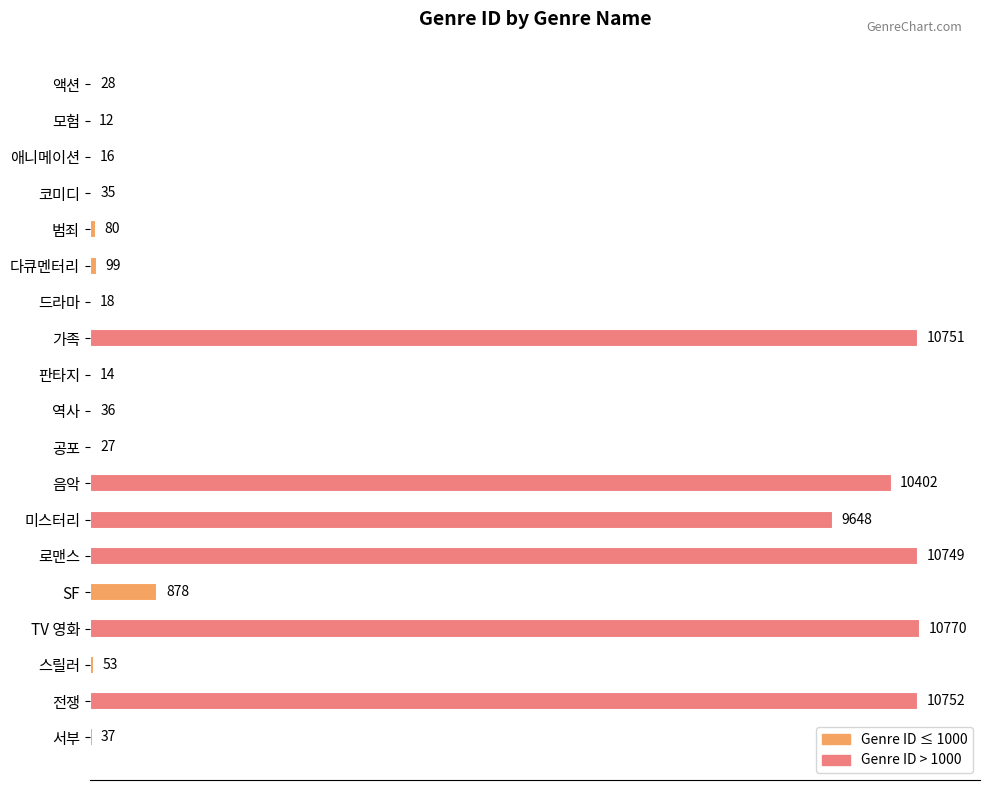

Count the number of categories in the chart.

19